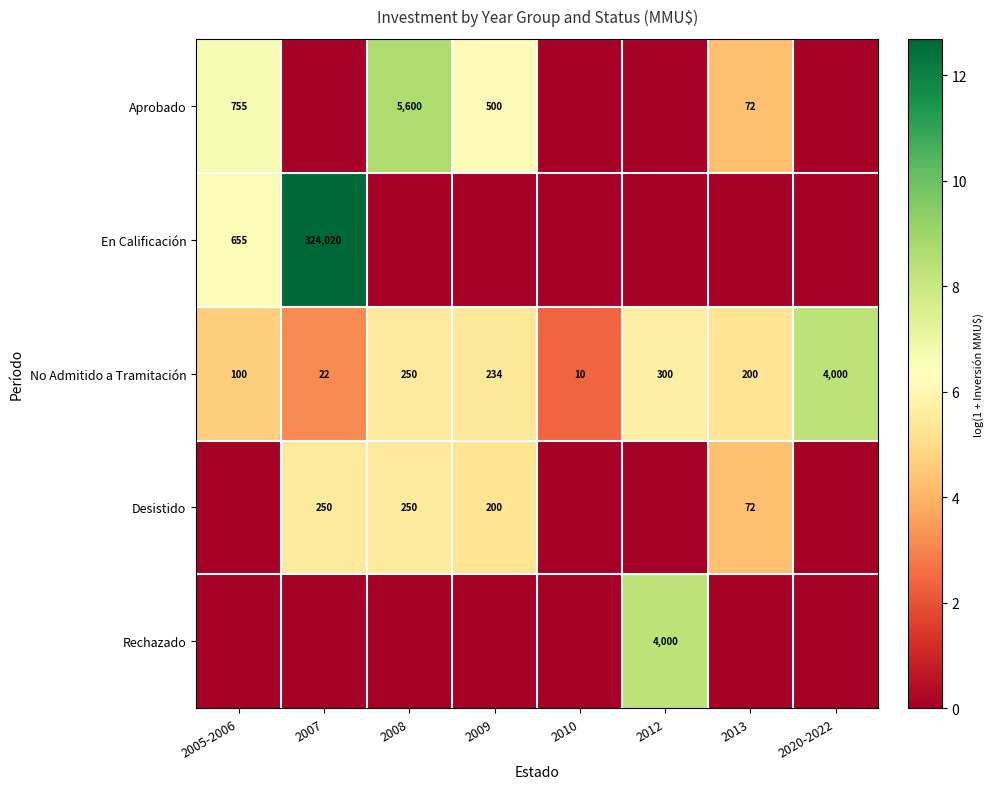

At which label does No Admitido a Tramitación reach its minimum?

2010